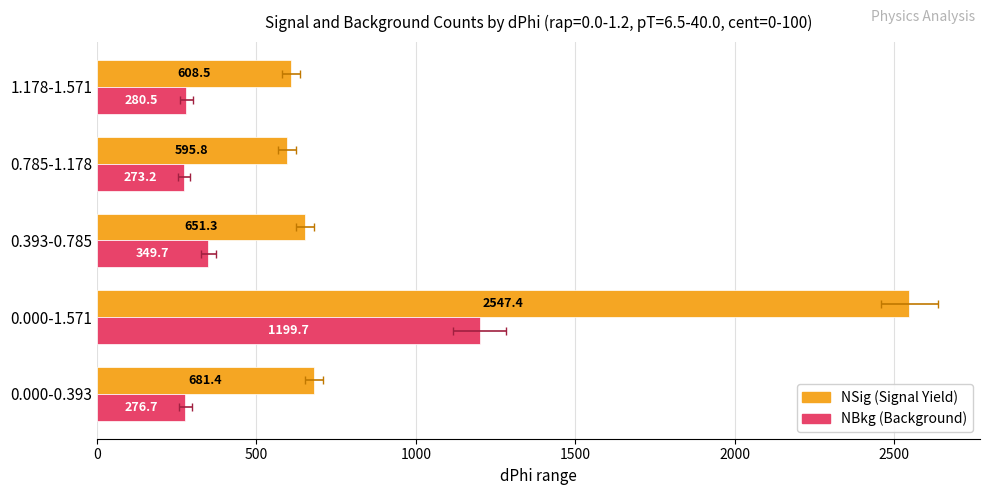

Are the bars horizontal?

Yes